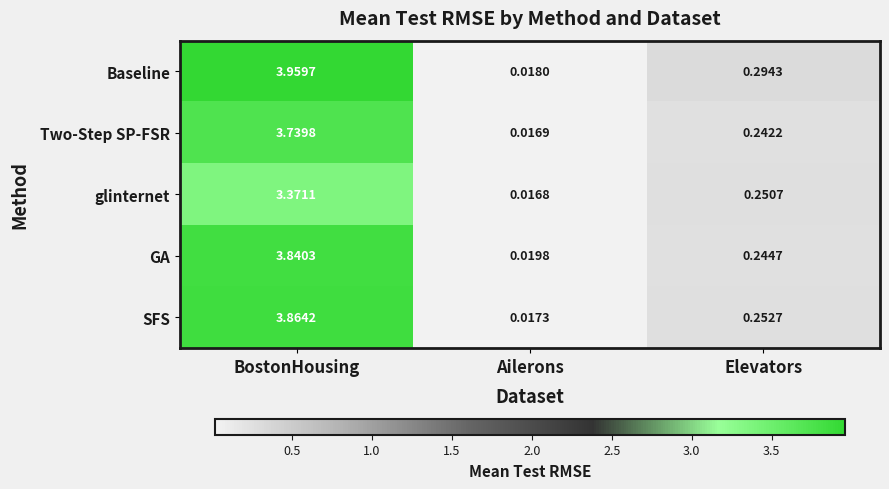

At which label is GA closest to 1?

Elevators